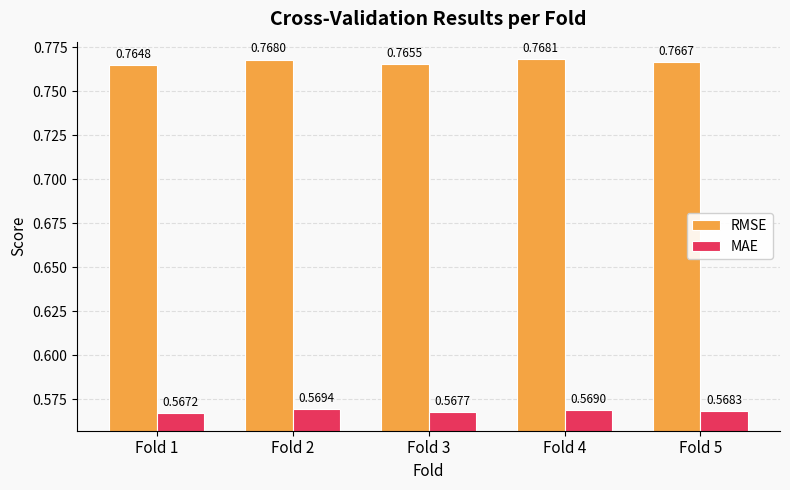

Rank the series by their maximum value, from lowest to highest.

MAE, RMSE